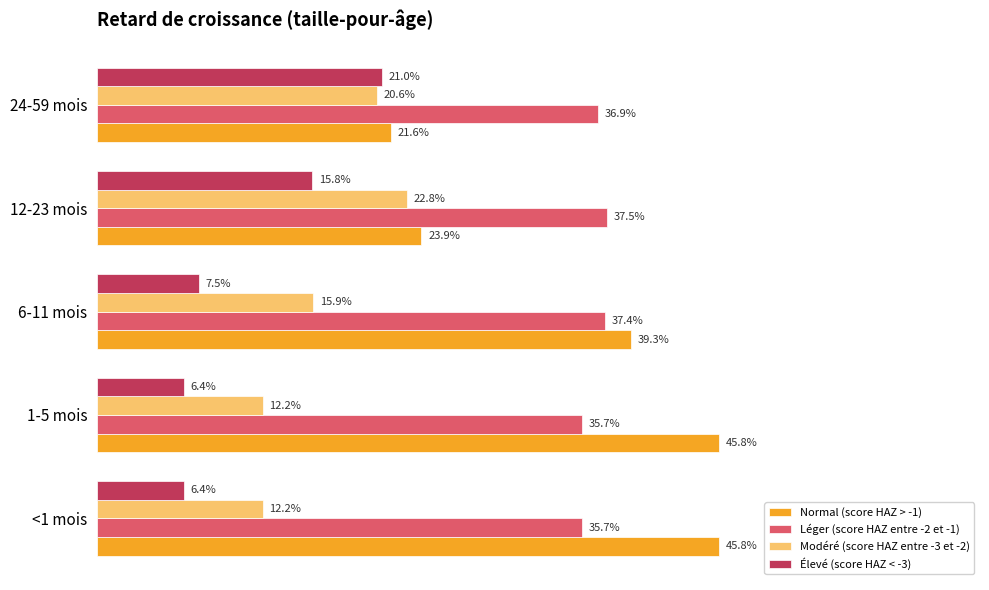

What are all the series names shown in the legend?

Normal (score HAZ > -1), Léger (score HAZ entre -2 et -1), Modéré (score HAZ entre -3 et -2), Élevé (score HAZ < -3)